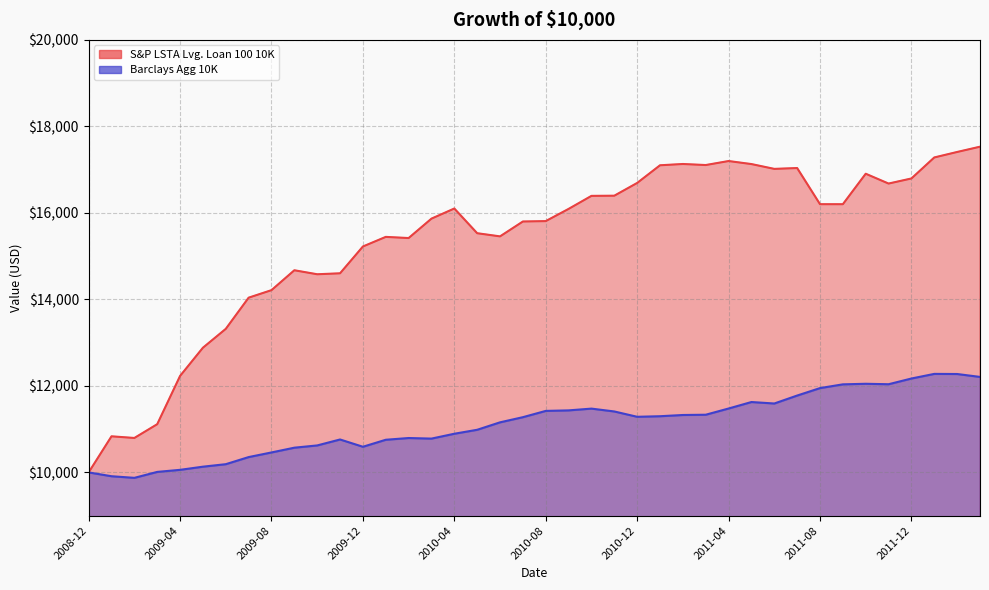

What is the total value across all series at 2010-12?

27978.4